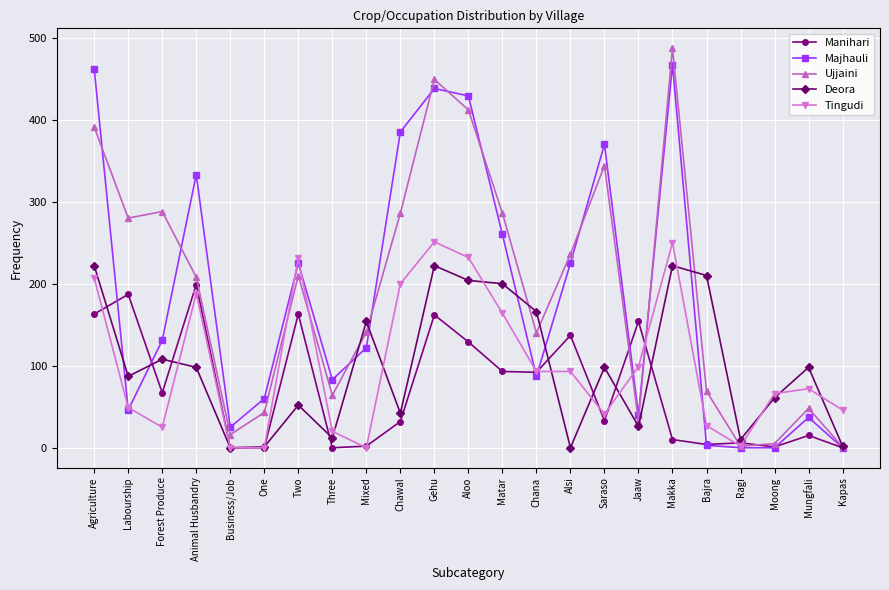

Is it true that Majhauli equals 83 at Three?

True